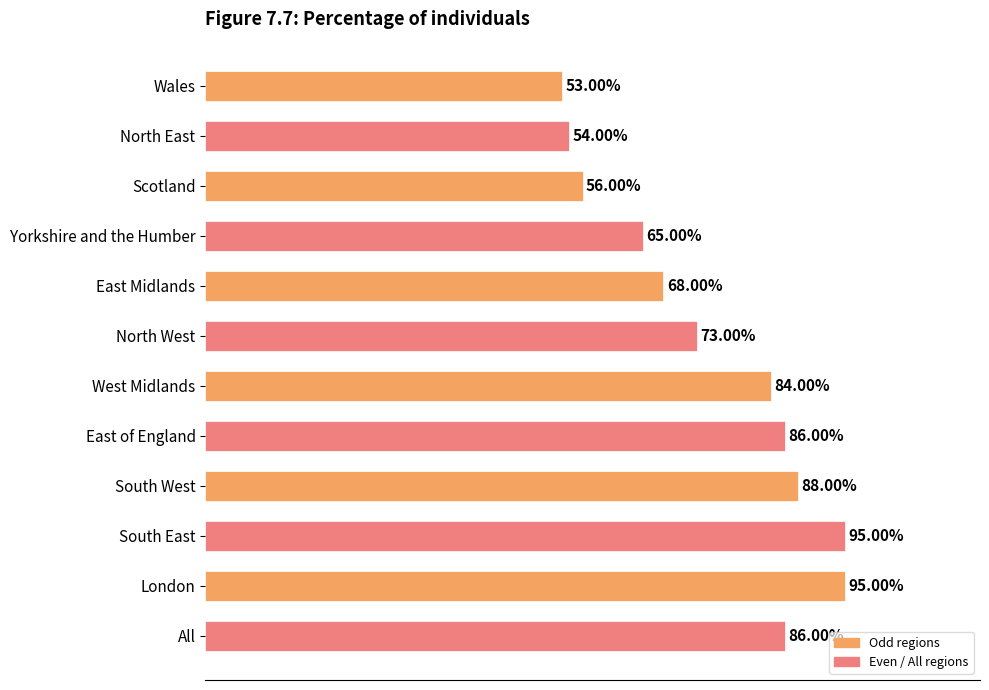

What is the label of the 11th bar from the top?

London